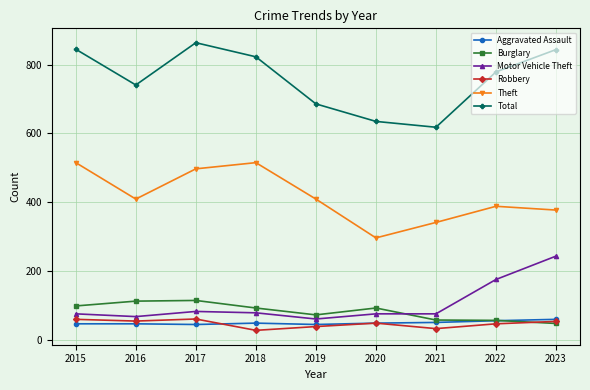

What is the spread (max minus min) of values at 2019?

648